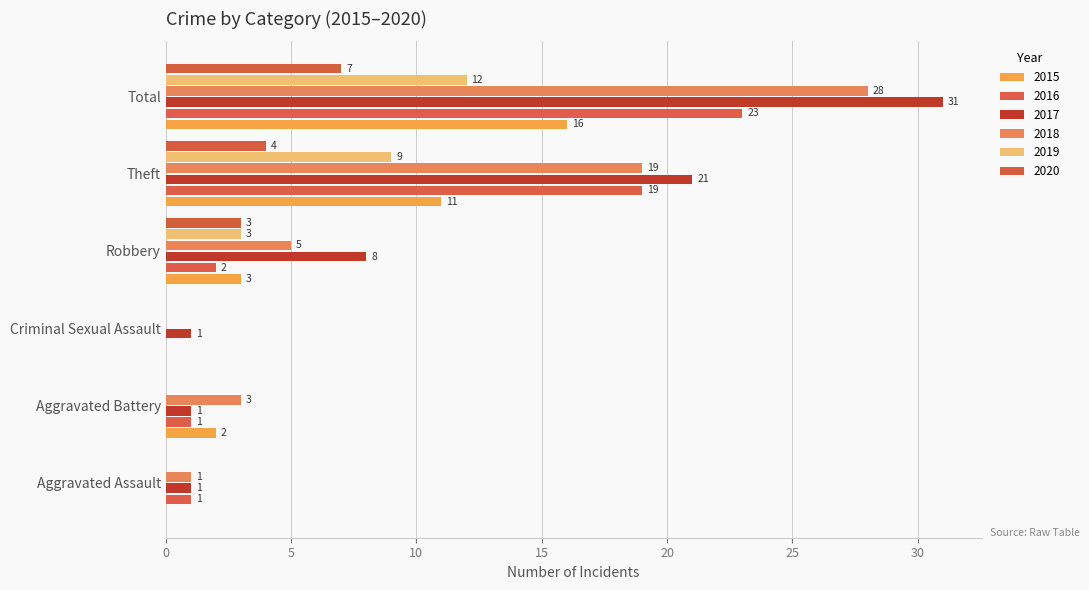

How many values in 2020 are above zero?

3